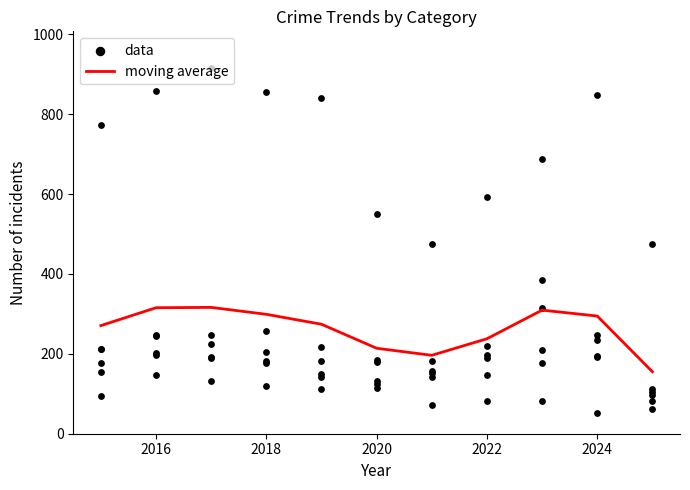

True or false: moving average has a value of 237.8 at 2022.

True